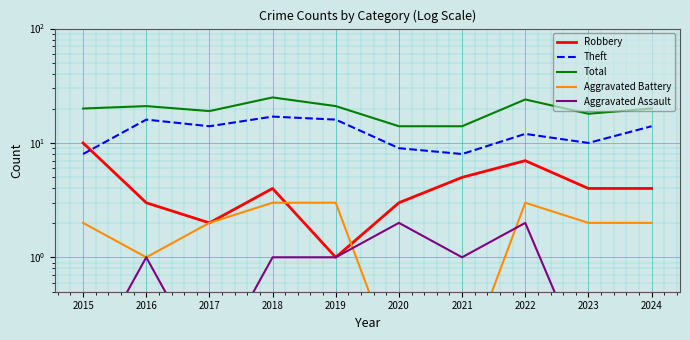

Where does the Aggravated Battery series first go above 2?

2018